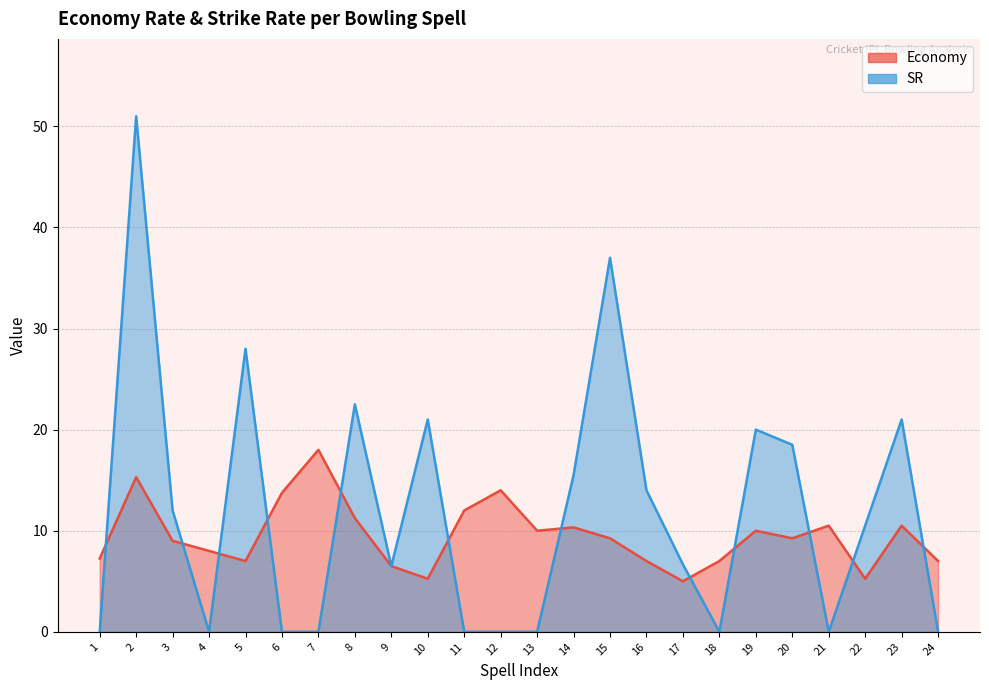

The value of Economy at 20 is 9.2. True or false?

True